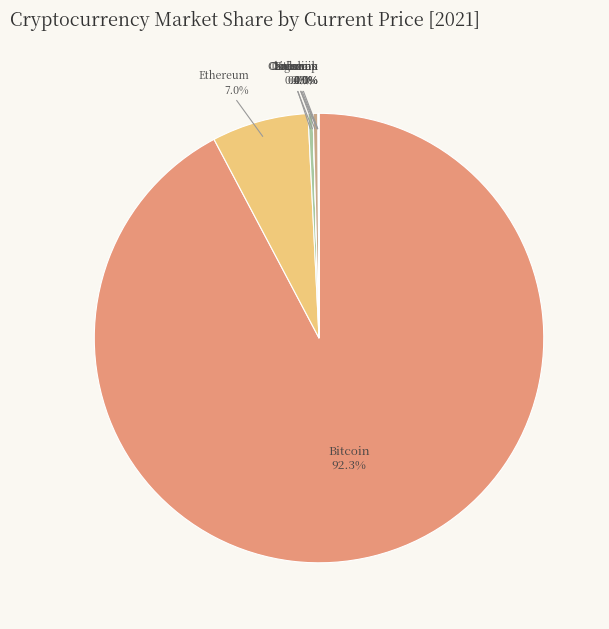

What is the smallest slice in the pie chart?

doge